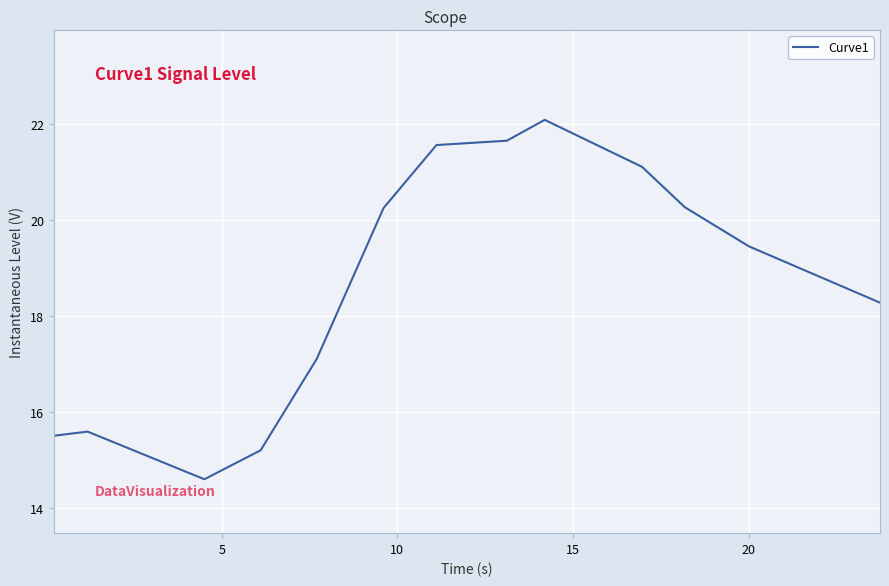

How many categories are shown in the chart?

13